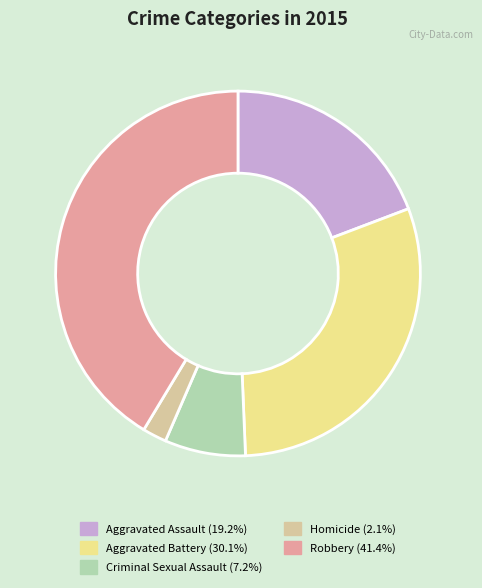

The Aggravated Battery slice represents 19% of the pie. True or false?

False